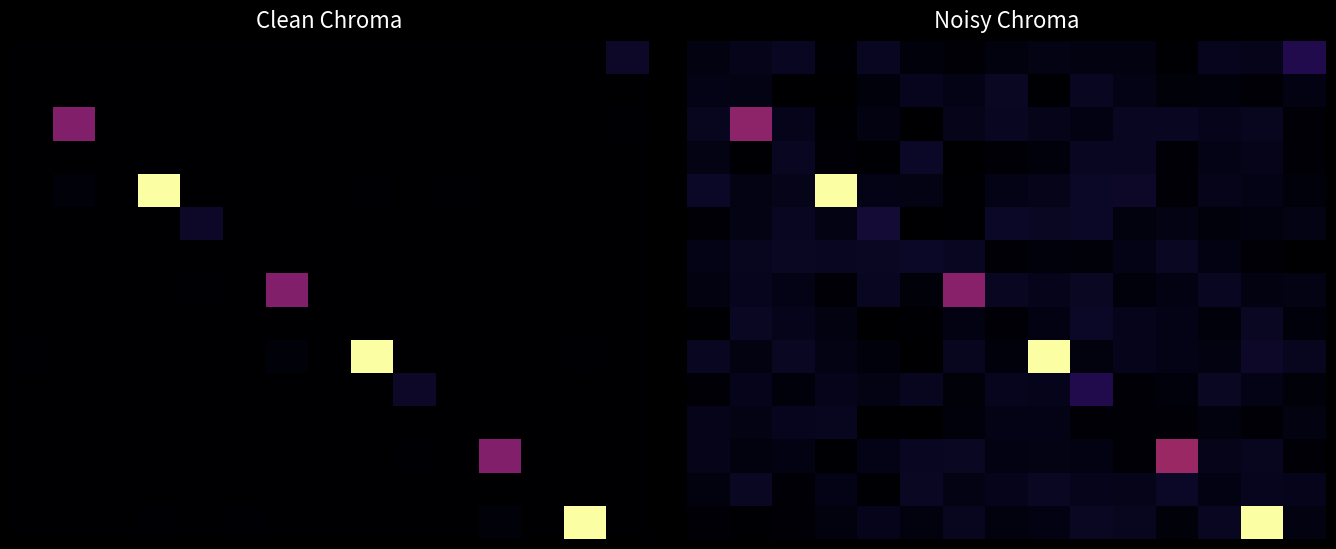

At how many categories does at least one series exceed 0?

15